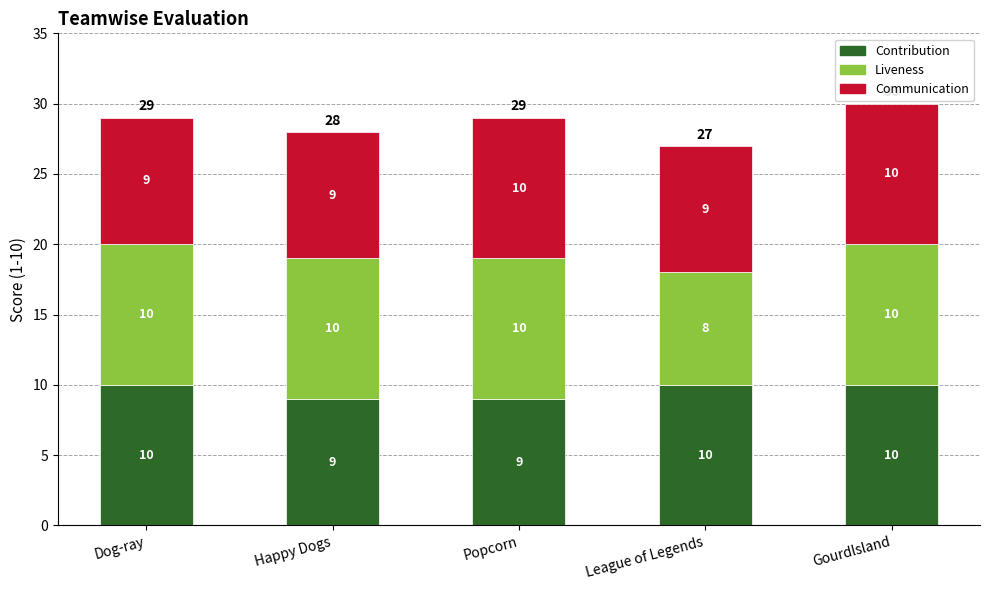

How many distinct data groups are displayed?

3